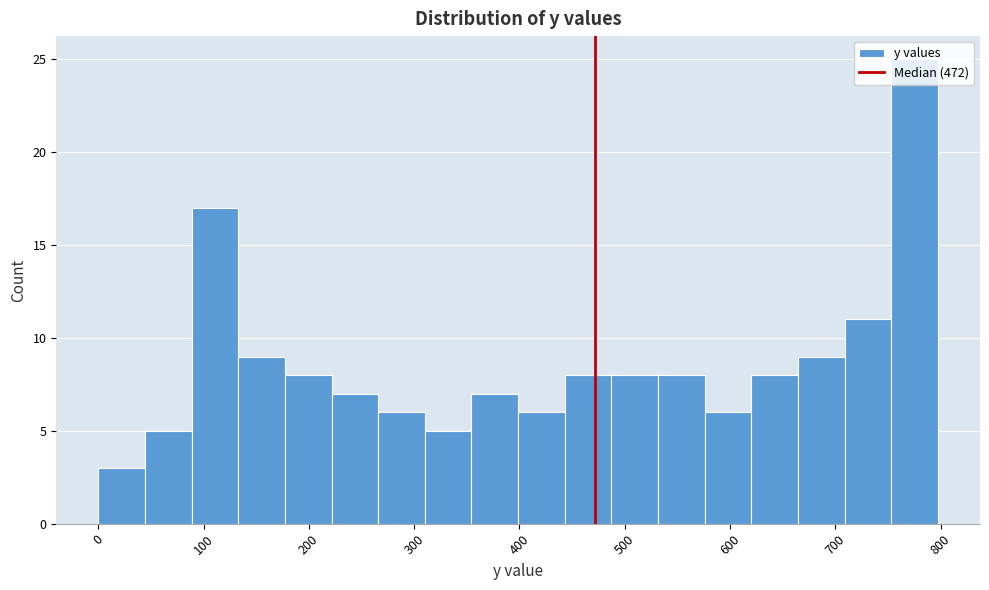

Reading left to right, list every bar in this chart as the range it spans on the x-axis followed by its height. Neither the bar edges nor the heights are printed on the chart, so give them approximately, as read against the axes.

0 to 40: 3
40 to 90: 5
90 to 130: 17
130 to 180: 9
180 to 220: 8
220 to 270: 7
270 to 310: 6
310 to 350: 5
350 to 400: 7
400 to 440: 6
440 to 490: 8
490 to 530: 8
530 to 580: 8
580 to 620: 6
620 to 660: 8
660 to 710: 9
710 to 750: 11
750 to 800: 25